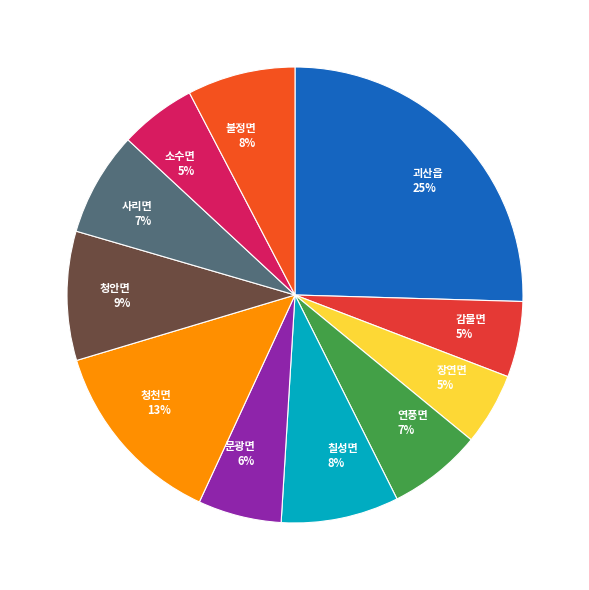

Between 괴산읍 25% and 청천면 13%, which is larger?

괴산읍 25%